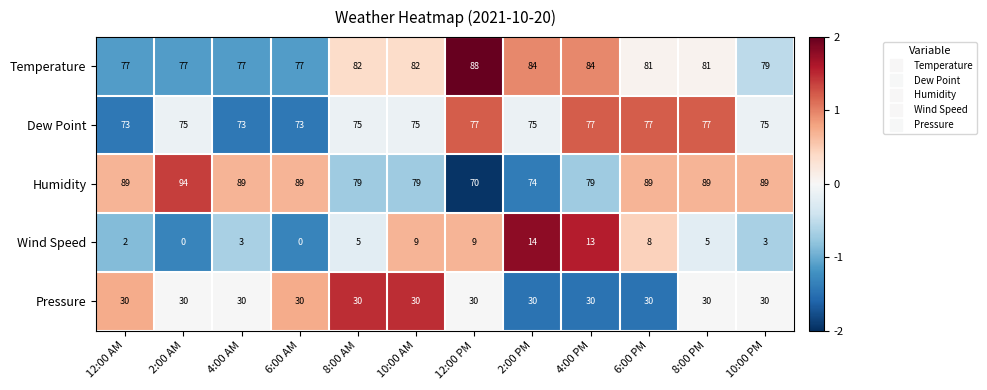

Which category has the highest value in the Temperature series?

12:00 PM